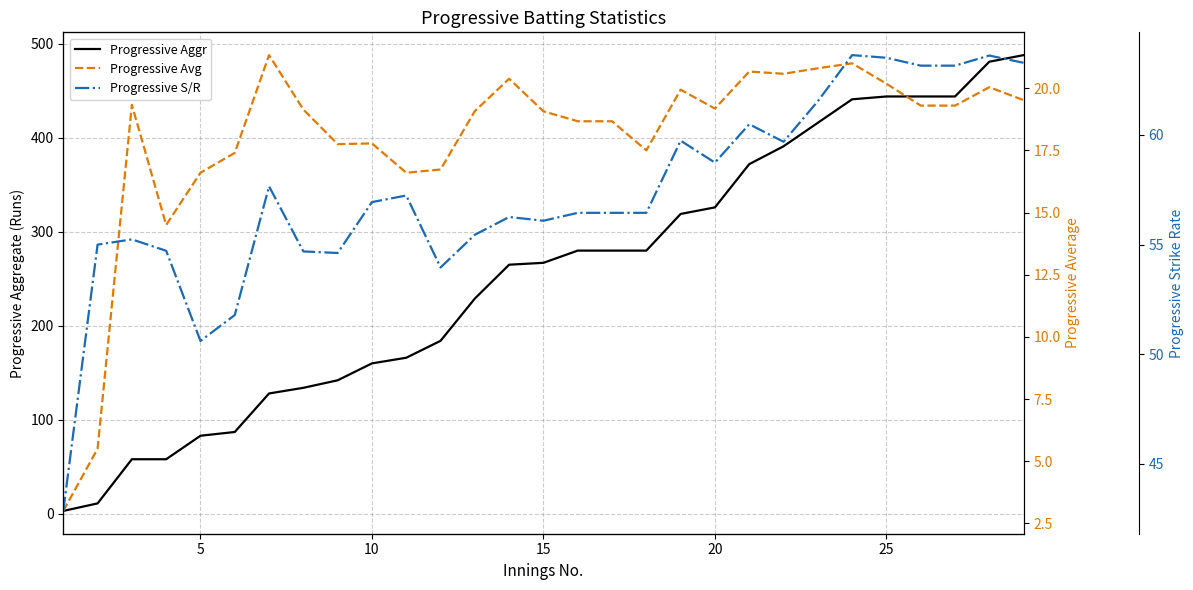

Reading right to left, transcribe all the data shown in this chart.

Progressive Aggr: 488.0	481.0	444.0	444.0	444.0	441.0	416.0	391.0	372.0	326.0	319.0	280.0	280.0	280.0	267.0	265.0	229.0	184.0	166.0	160.0	142.0	134.0	128.0	87.0	83.0	58.0	58.0	11.0	3.0
Progressive Avg: 19.5	20.0	19.3	19.3	20.2	21.0	20.8	20.6	20.7	19.2	19.9	17.5	18.7	18.7	19.1	20.4	19.1	16.7	16.6	17.8	17.8	19.1	21.3	17.4	16.6	14.5	19.3	5.5	3.0
Progressive S/R: 63.3	63.6	63.2	63.2	63.5	63.6	61.5	59.7	60.5	58.7	59.7	56.5	56.5	56.5	56.1	56.3	55.5	54.0	57.2	56.9	54.6	54.7	57.7	51.8	50.6	54.7	55.2	55.0	42.9